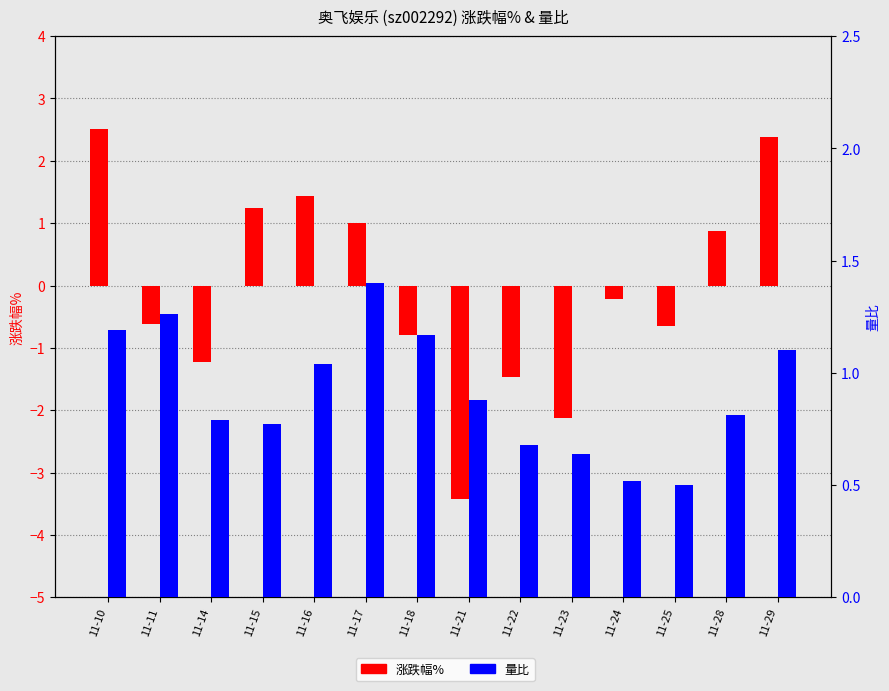

List the series in order of their peak value, lowest first.

量比, 涨跌幅%